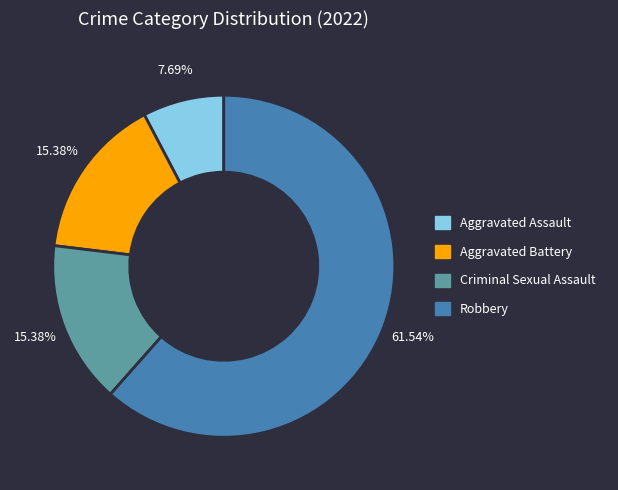

To the nearest percent, what is the difference between the largest and smallest slice percentages?

54%